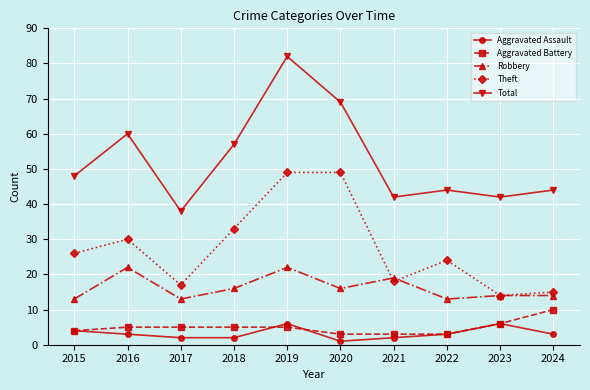

At how many categories does at least one series exceed 47?

5